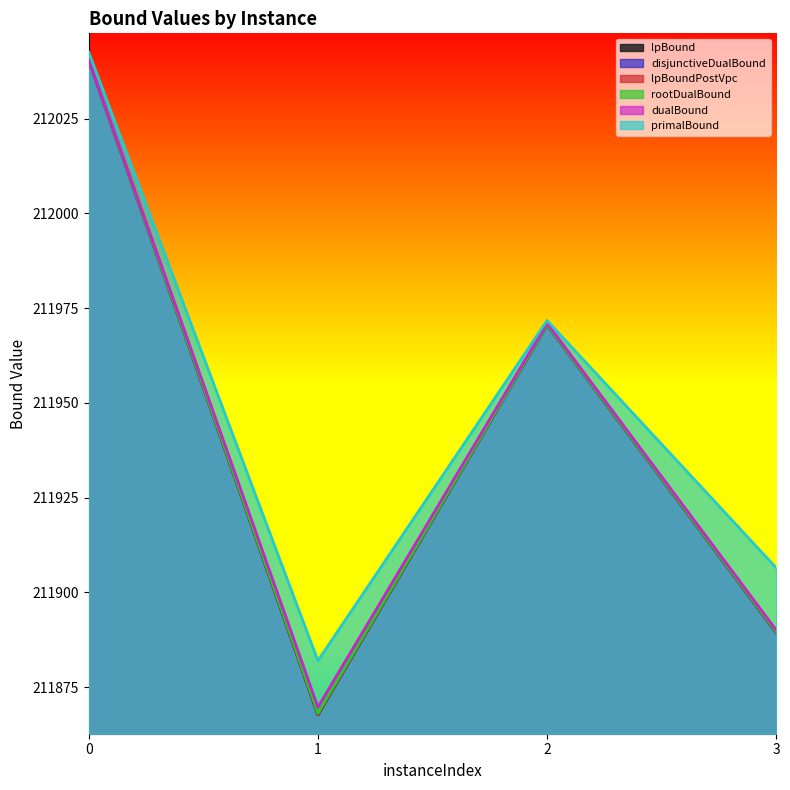

What is the average value of the disjunctiveDualBound series?

211942.0